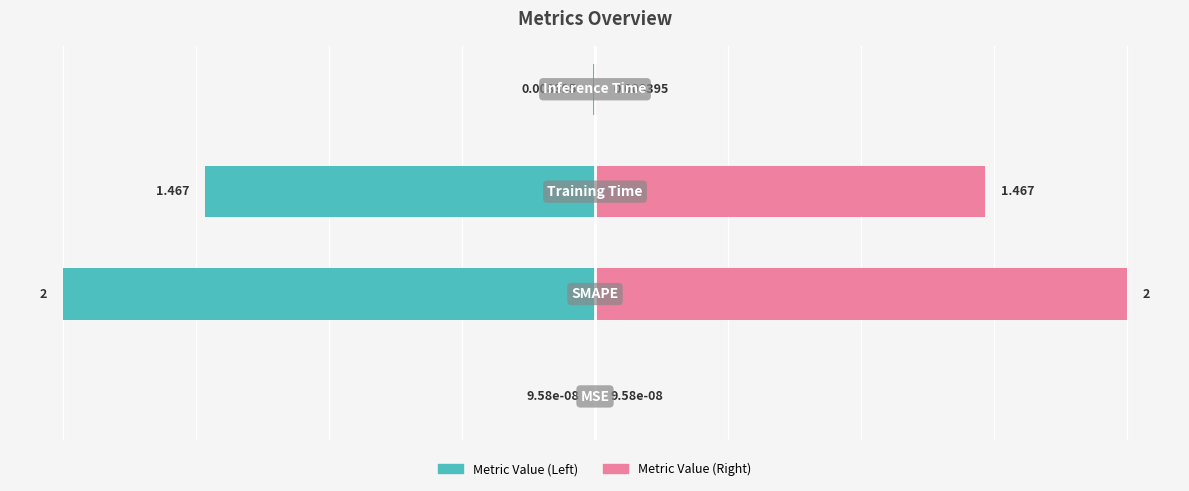

True or false: Metric Value (Right) has a value of 0.0 at 0.

False